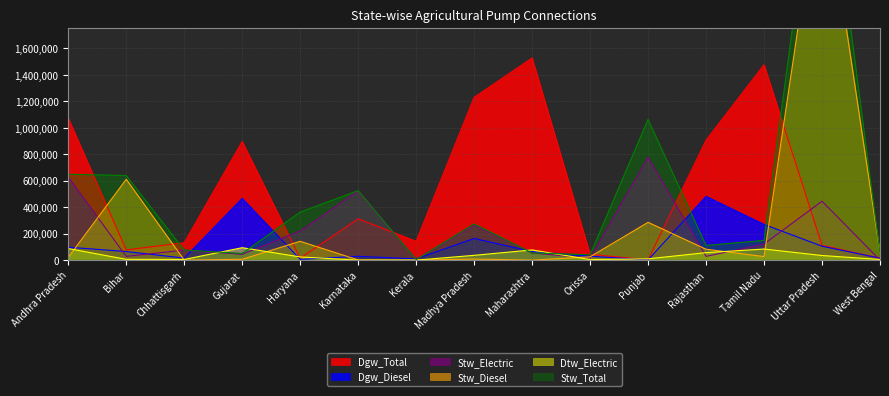

Reading left to right, list all the values displayed in this chart.

Dgw_Total: 1073066	77406	131822	896763	14490	312336	142661	1230332	1527956	43654	2905	906831	1476524	111886	15276
Dgw_Diesel: 97708	65145	15446	466759	5610	28827	9358	163656	65027	29821	1604	482114	269862	105218	14523
Stw_Electric: 628662	28421	75997	43931	220556	523836	4112	265406	53884	15322	777852	28539	122025	445375	237
Stw_Diesel: 20629	611225	481	6565	142401	1484	252	8249	389	25411	285880	82568	27164	2978677	52923
Dtw_Electric: 87482	6190	5227	94182	24339	32	227	36398	77223	4592	9990	56764	84010	35085	5139
Stw_Total: 649291	639646	76478	50496	362957	525320	4364	273655	54273	40733	1063732	111107	149189	3424052	53160